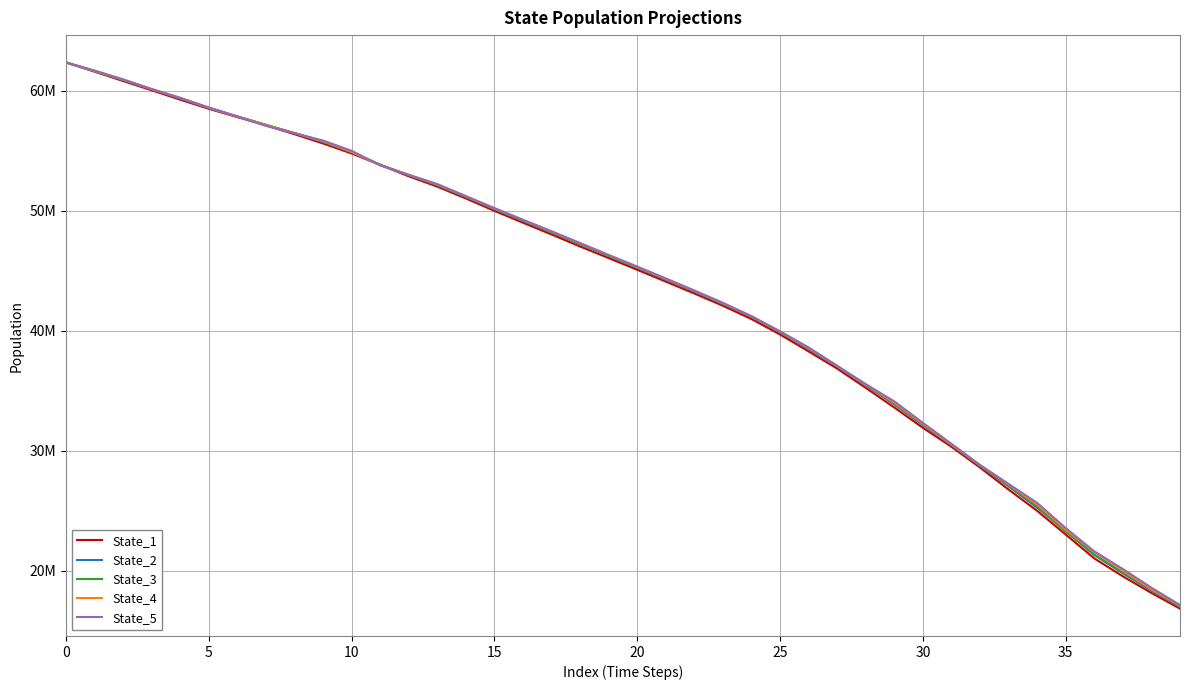

What are all the series names shown in the legend?

State_1, State_2, State_3, State_4, State_5